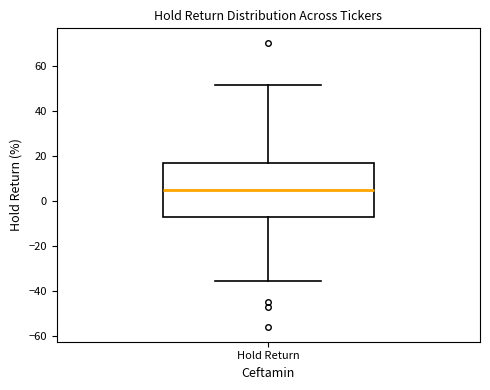

Where does the median line of the box for Hold Return sit on the y-axis? The values are not printed on the chart, so give them approximately, as read against the axis.

6